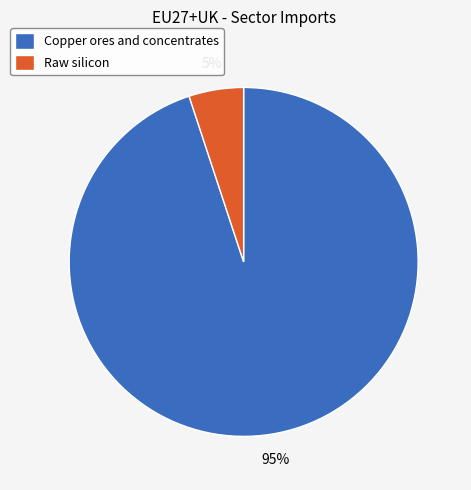

Which category has the smallest portion of the pie?

Raw silicon